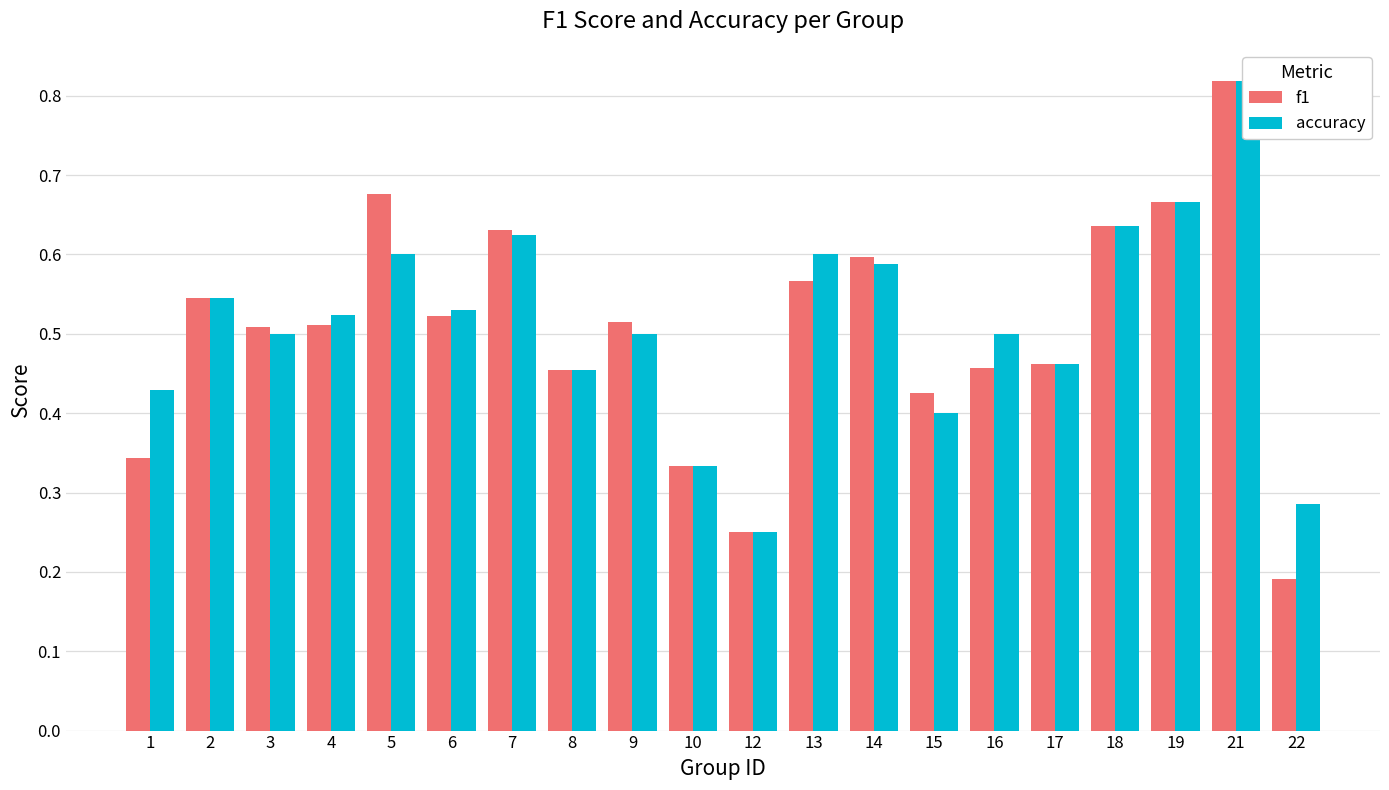

The value of f1 at 21 is 0.8. True or false?

True